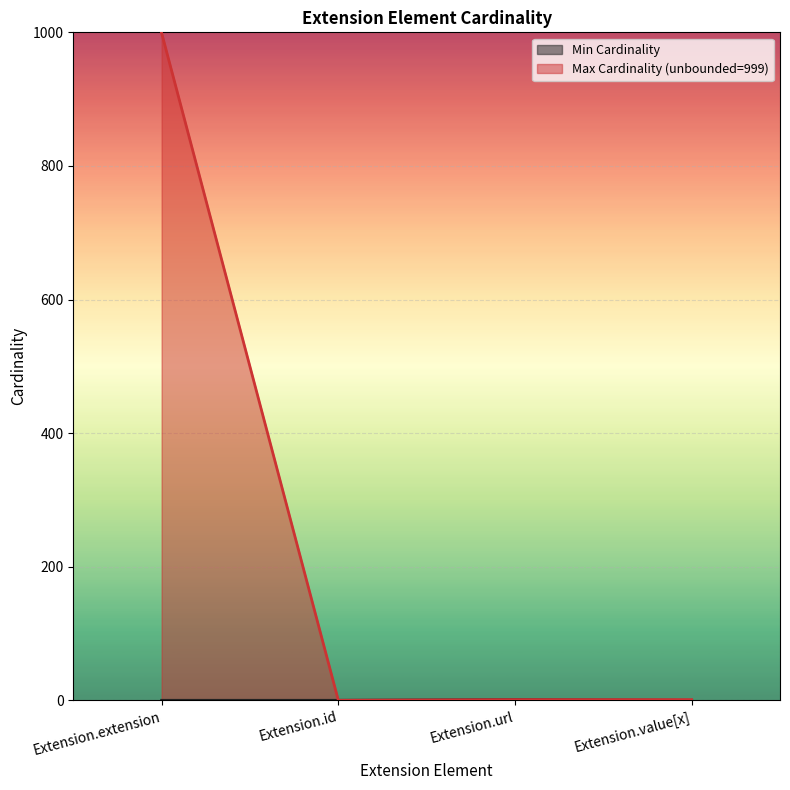

The Max Cardinality (unbounded=999) series shows 999 at Extension.extension. True or false?

True